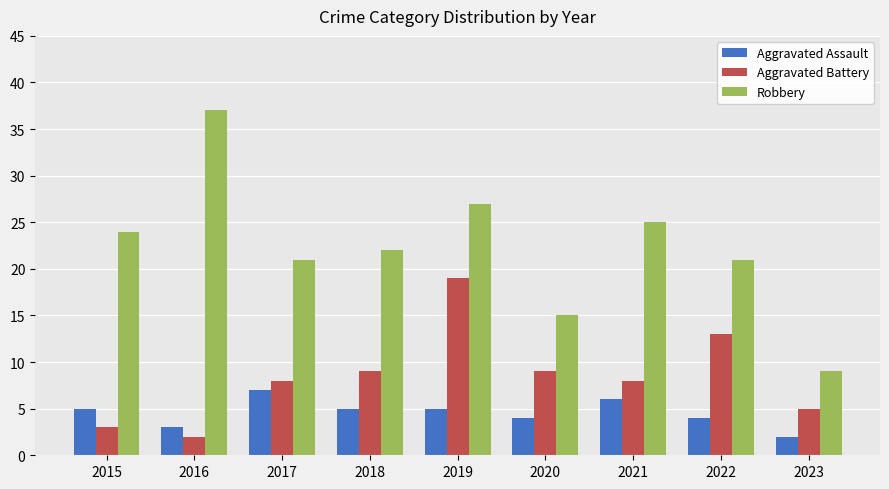

Reading right to left, what are all the values shown in this chart?

Aggravated Assault: 2	4	6	4	5	5	7	3	5
Aggravated Battery: 5	13	8	9	19	9	8	2	3
Robbery: 9	21	25	15	27	22	21	37	24